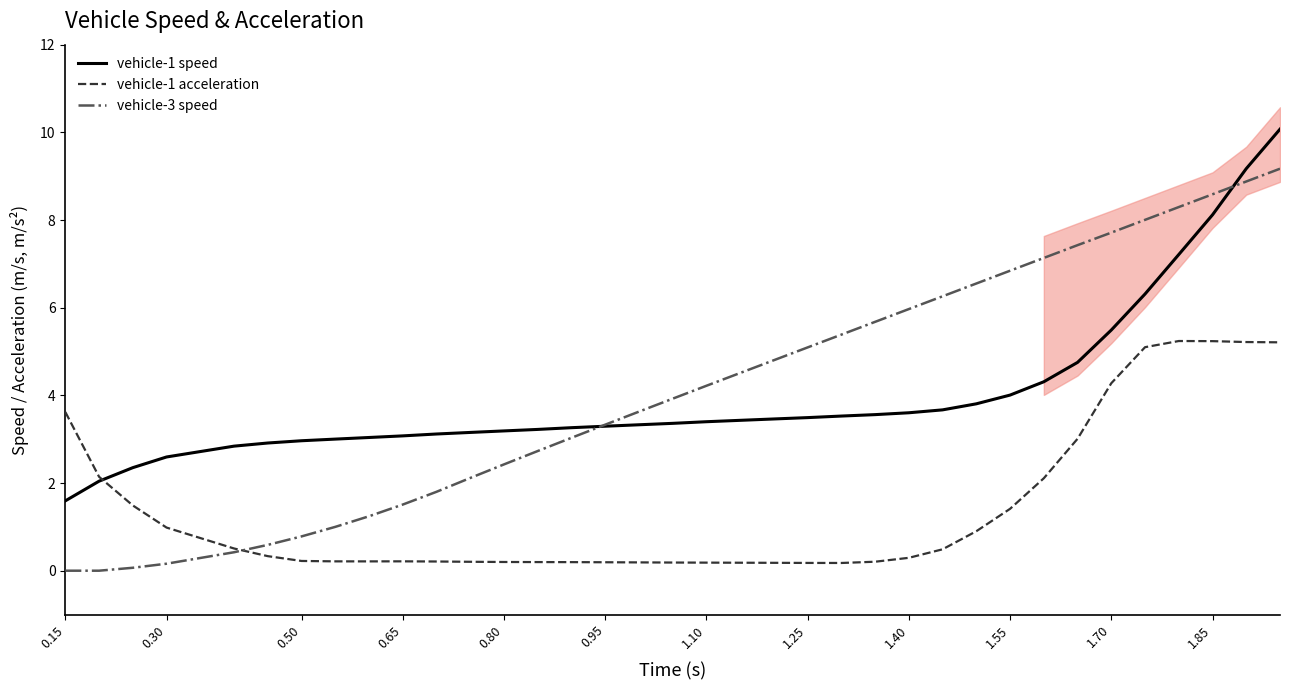

What is the average value of the vehicle-3 speed series?

4.1